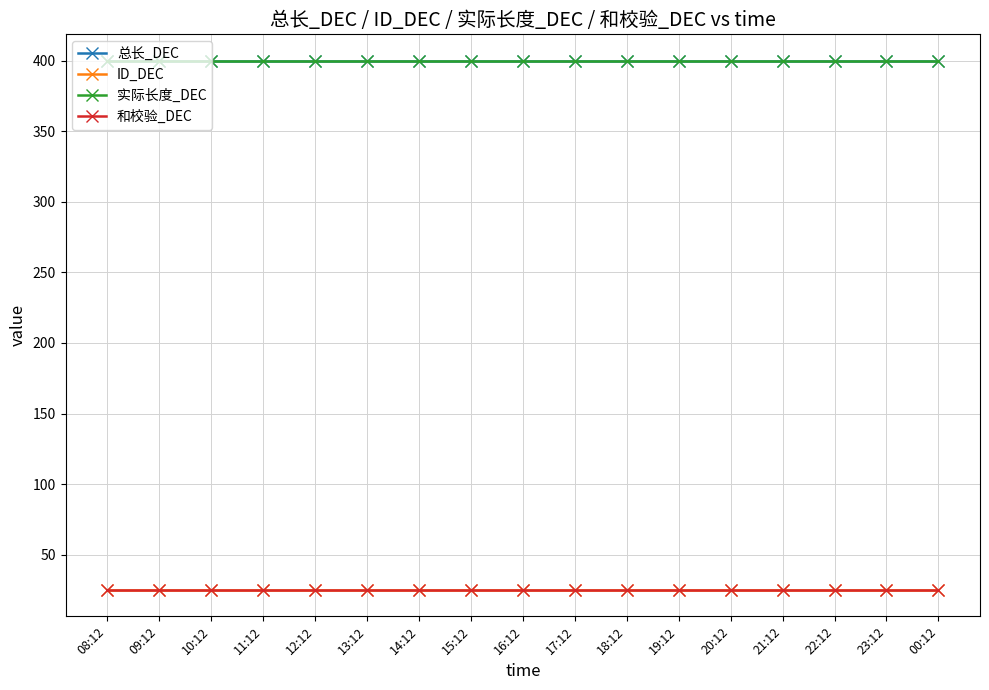

True or false: 和校验_DEC and 实际长度_DEC intersect in this chart.

False